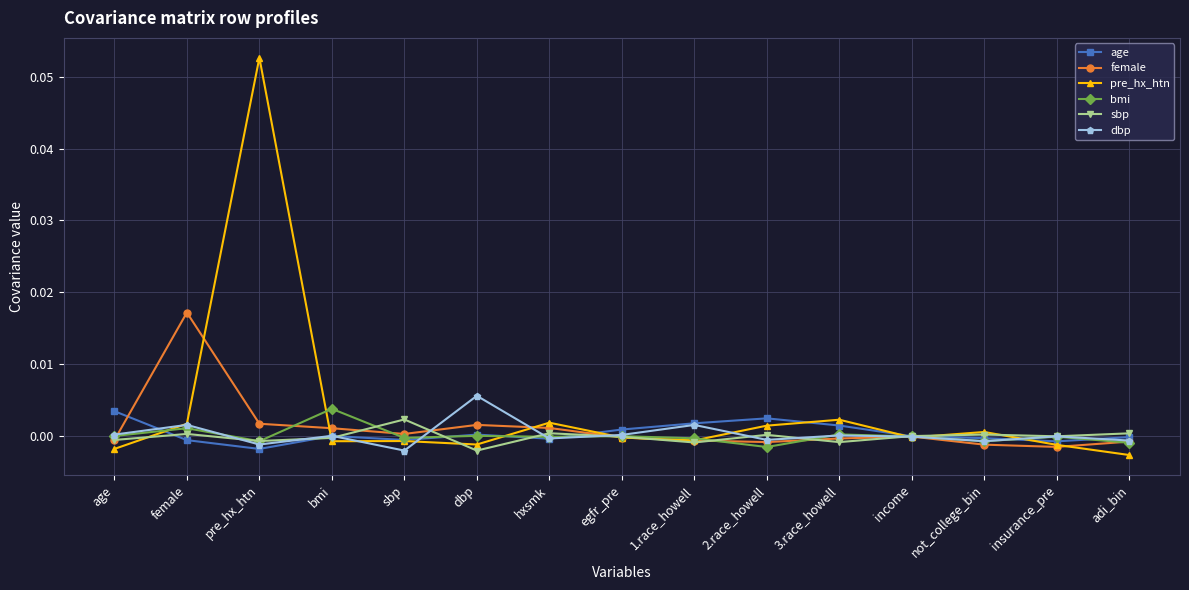

Which series has the largest total across all categories?

pre_hx_htn